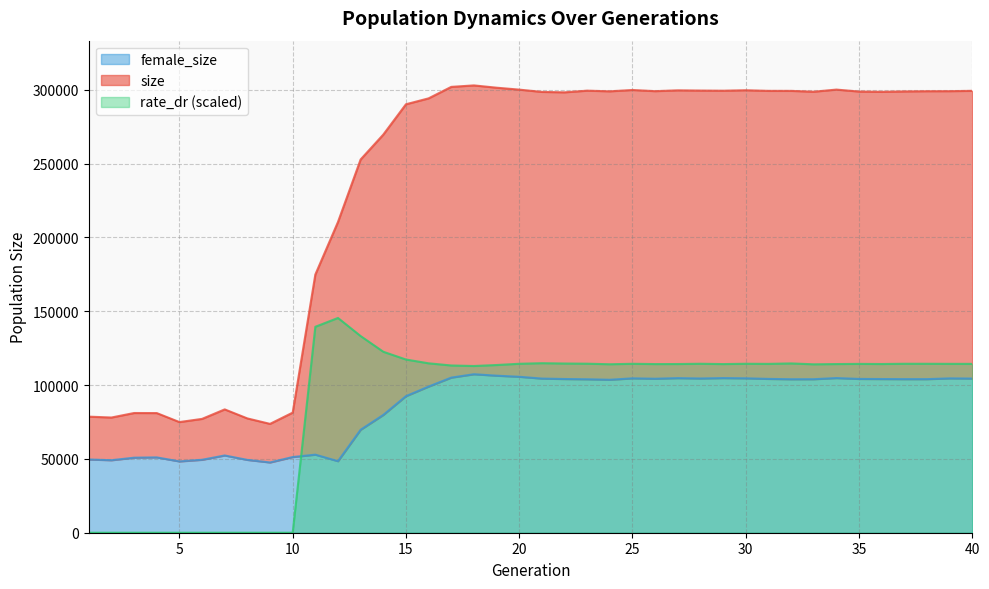

True or false: rate_dr and female_size intersect in this chart.

True